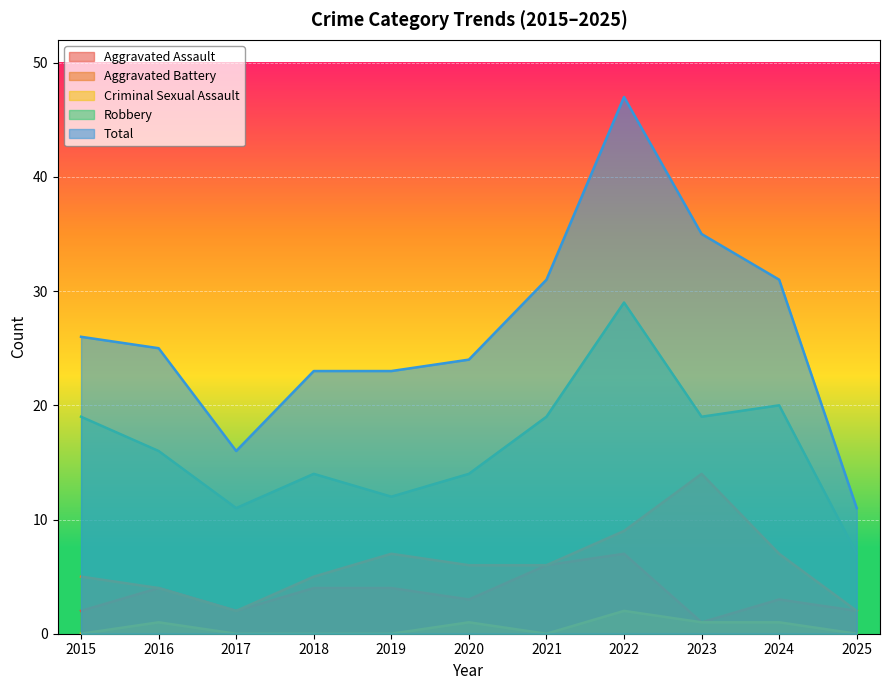

What is the total value across all series at 2023?

70